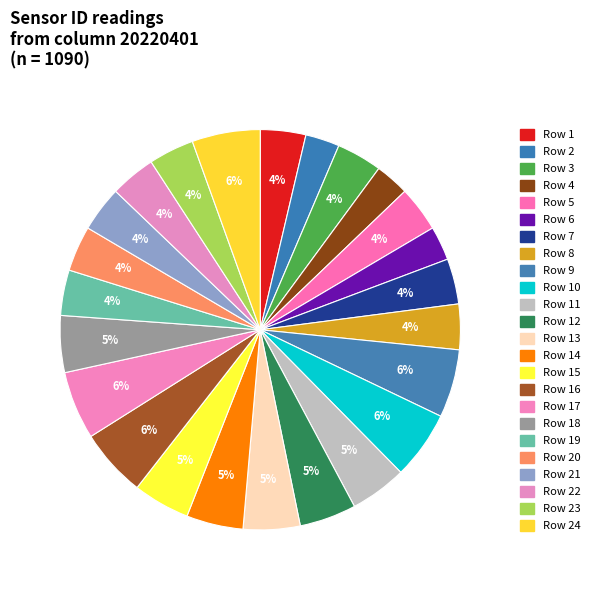

To the nearest percent, what is the difference between the largest and smallest slice percentages?

3%